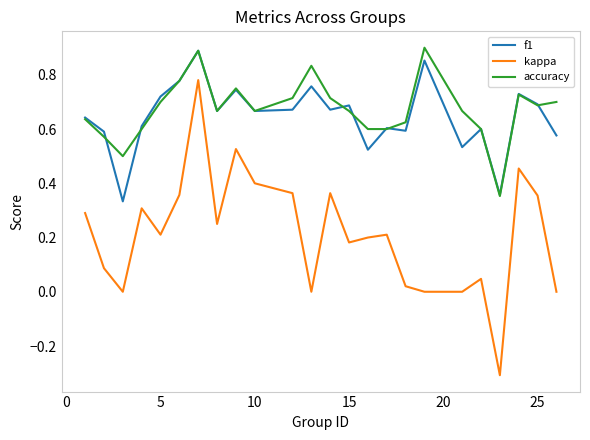

Which series has the widest spread of values?

kappa